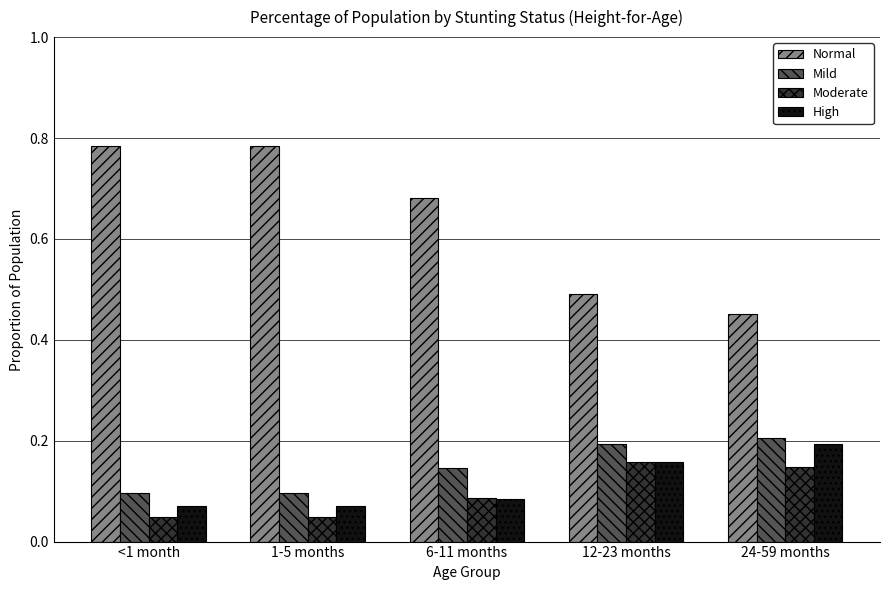

What position from the right is 24-59 months?

1